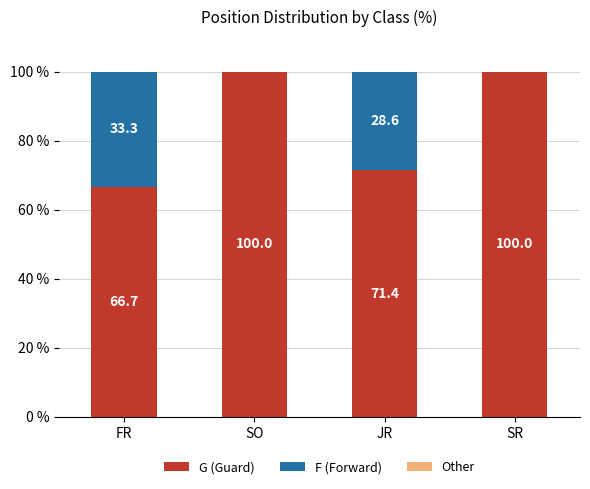

What is the total value across all series at JR?

100.0